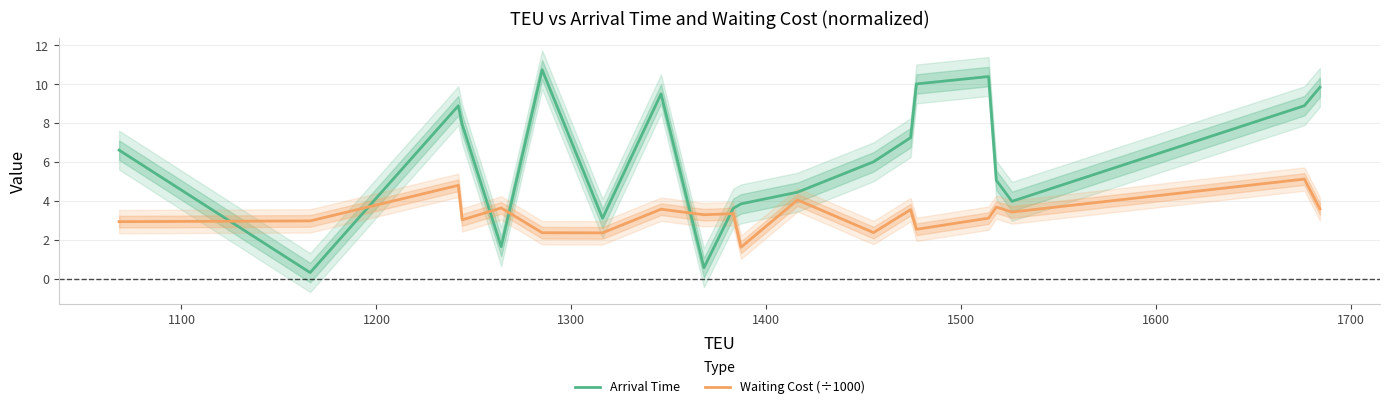

Does the chart display data point markers on the line(s)?

No